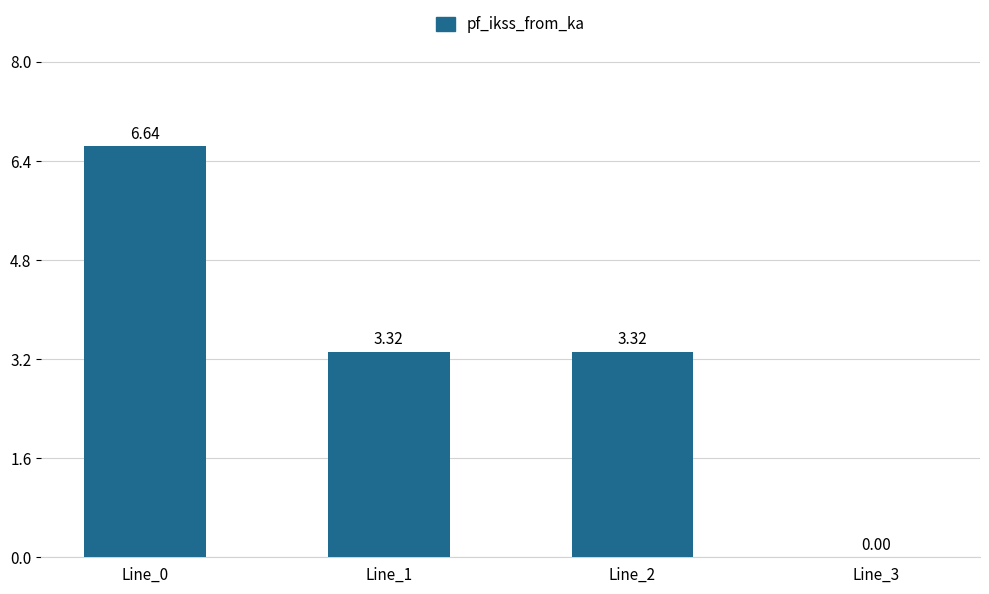

What is the change in value from Line_0 to Line_3?

-6.6